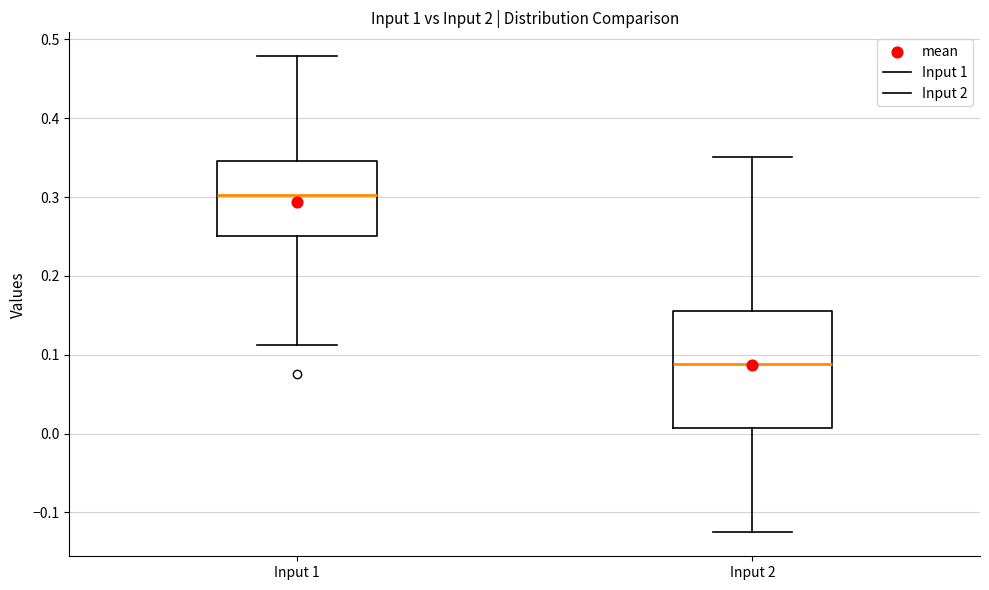

Where does the upper whisker of the box for Input 1 end on the y-axis? The values are not printed on the chart, so give them approximately, as read against the axis.

0.48